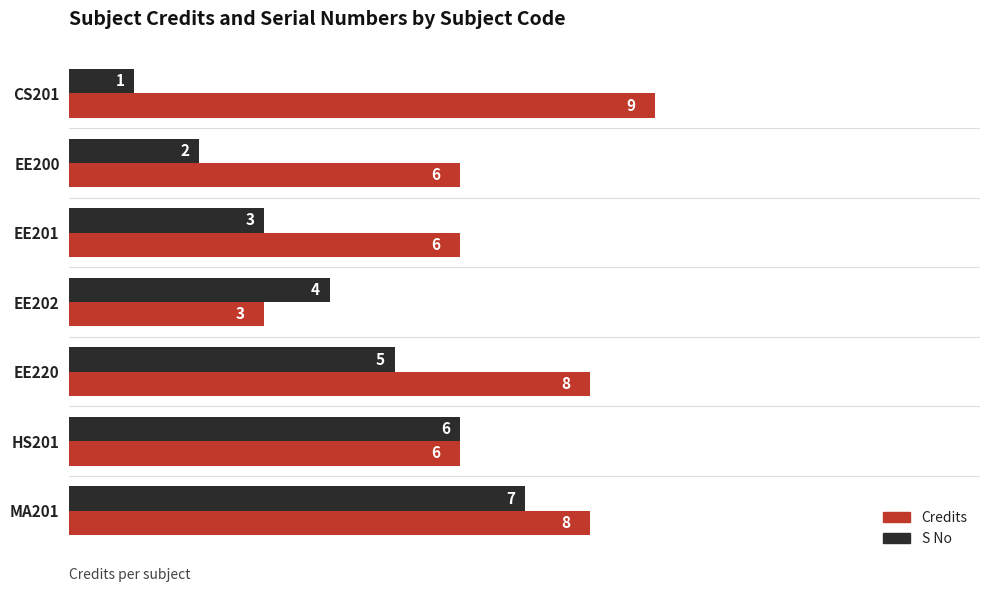

Rank the categories by S No value from lowest to highest.

CS201, EE200, EE201, EE202, EE220, HS201, MA201